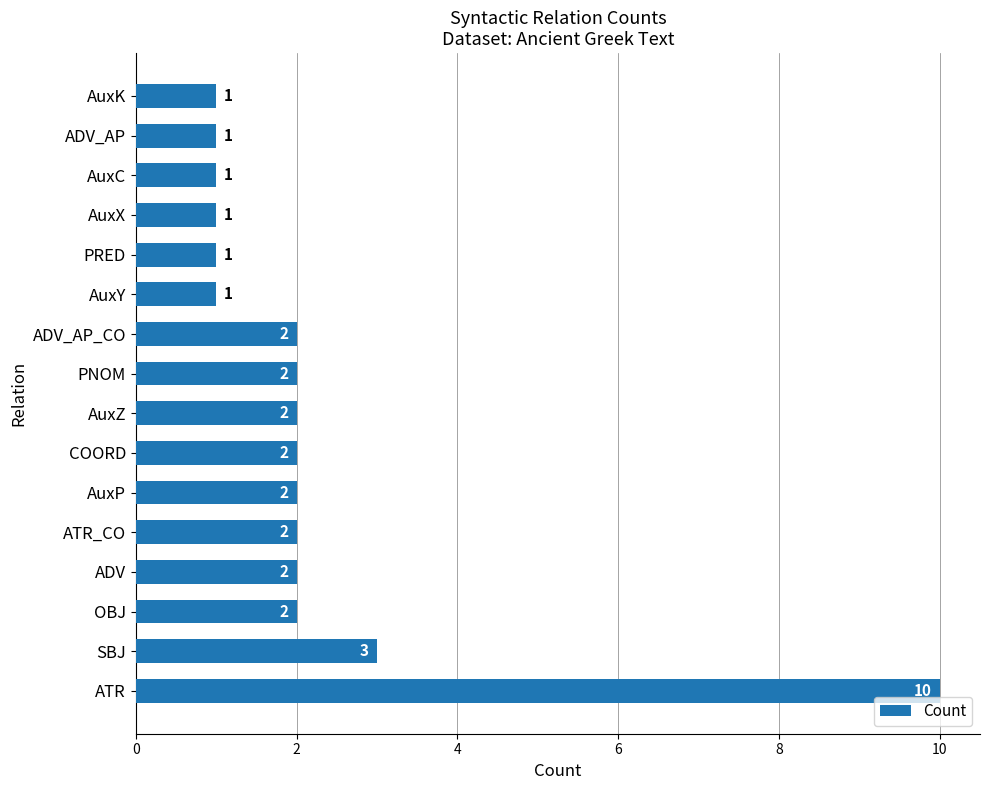

Approximately how many times larger is the value at OBJ compared to PRED?

2.0